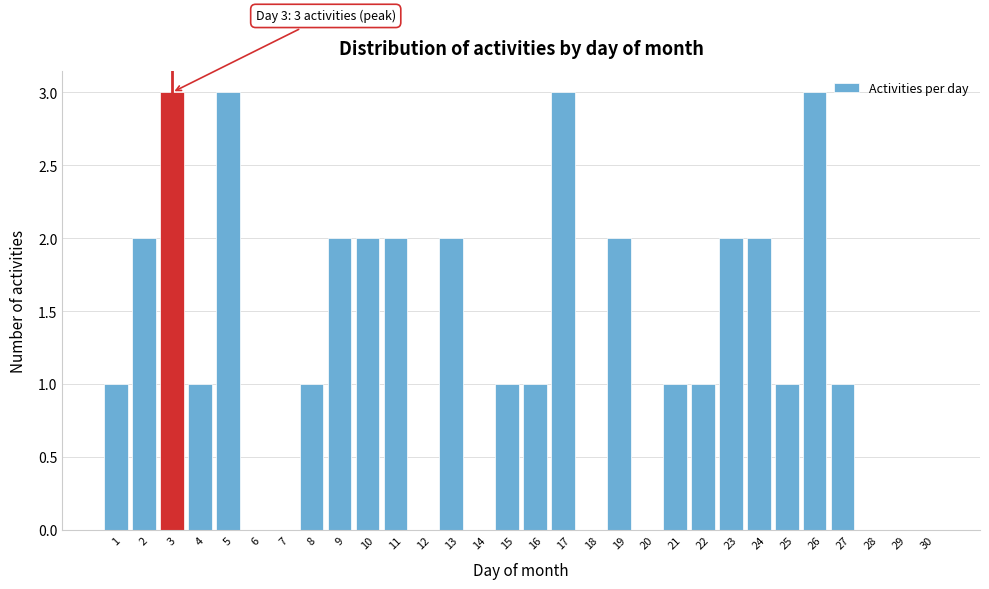

Reading right to left, list all the values displayed in this chart.

30=0	29=0	28=0	27=1	26=3	25=1	24=2	23=2	22=1	21=1	20=0	19=2	18=0	17=3	16=1	15=1	14=0	13=2	12=0	11=2	10=2	9=2	8=1	7=0	6=0	5=3	4=1	3=3	2=2	1=1